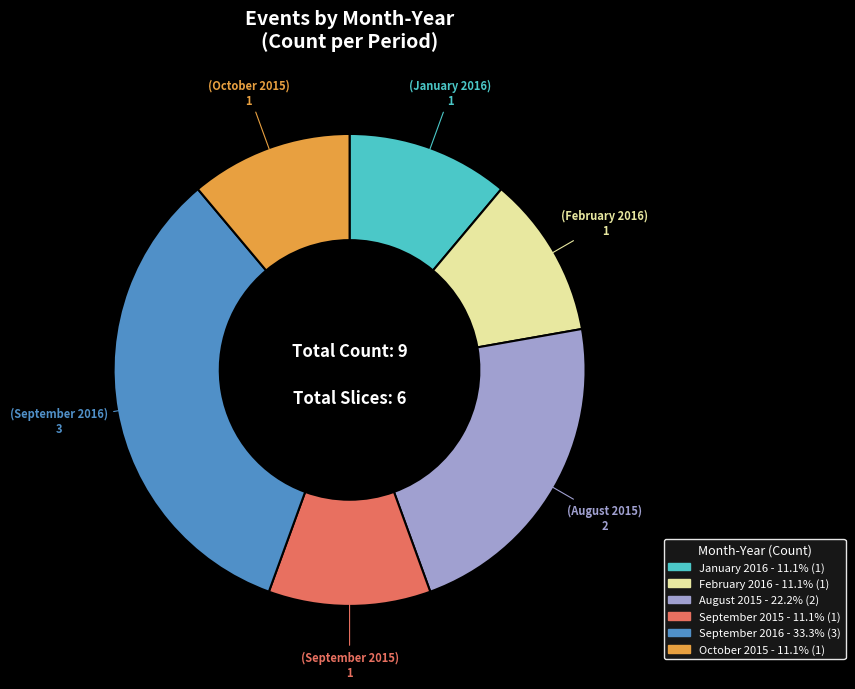

Do September 2016 and February 2016 together represent more than half of the pie?

No